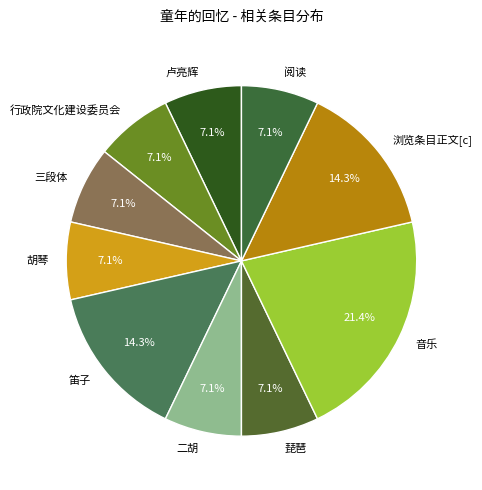

Does 浏览条目正文[c] represent more than half of the total?

No